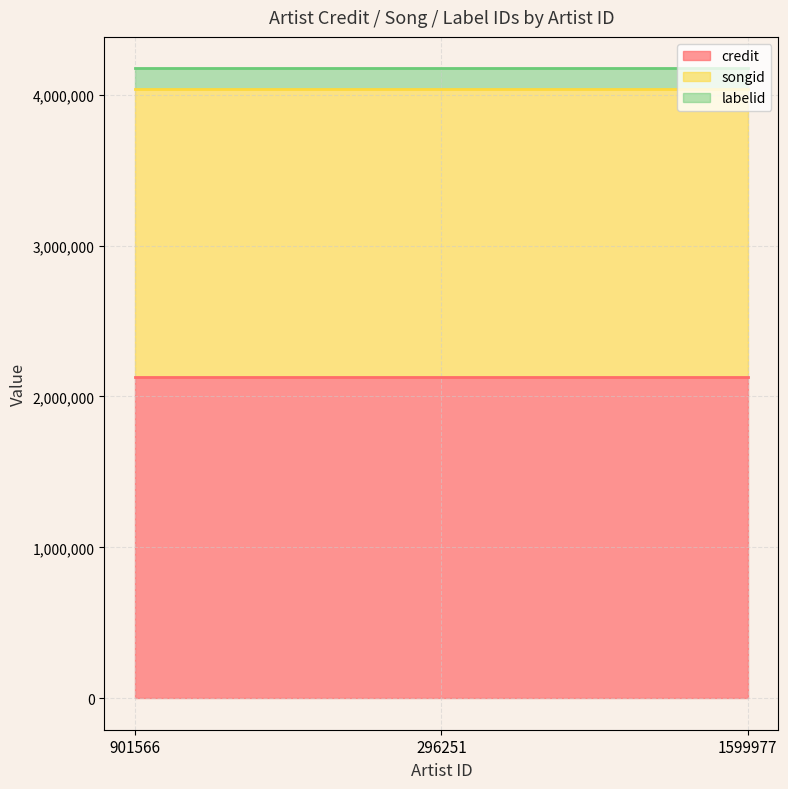

At how many categories does at least one series exceed 1118023?

3